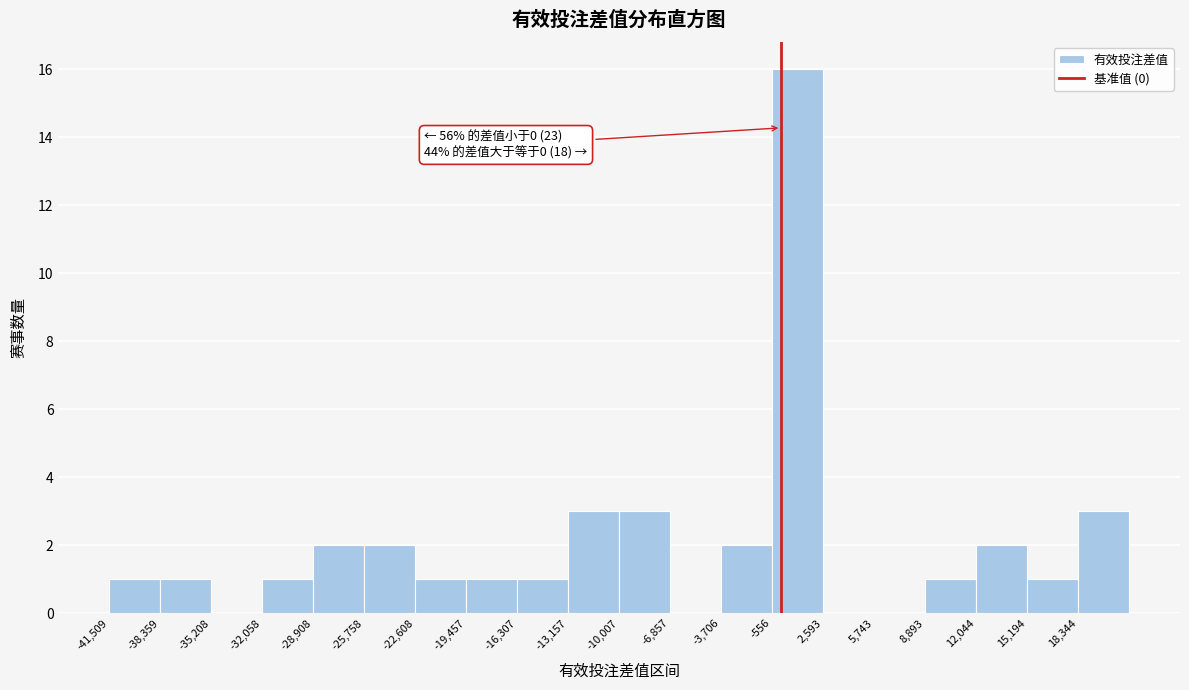

Over which range of the x-axis is the bar tallest?

-500 to 2500